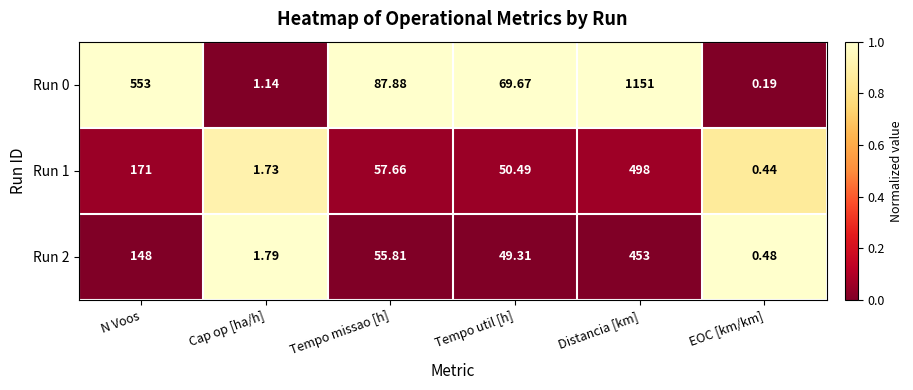

Where does the Run 0 series first go above 87?

N Voos